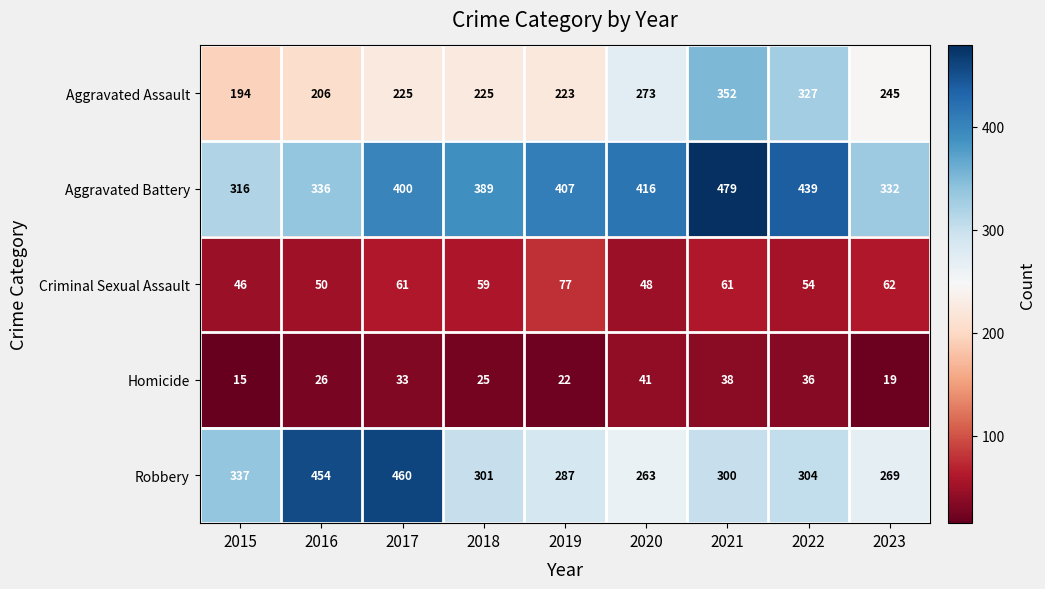

The Homicide series shows 19 at 2023. True or false?

True